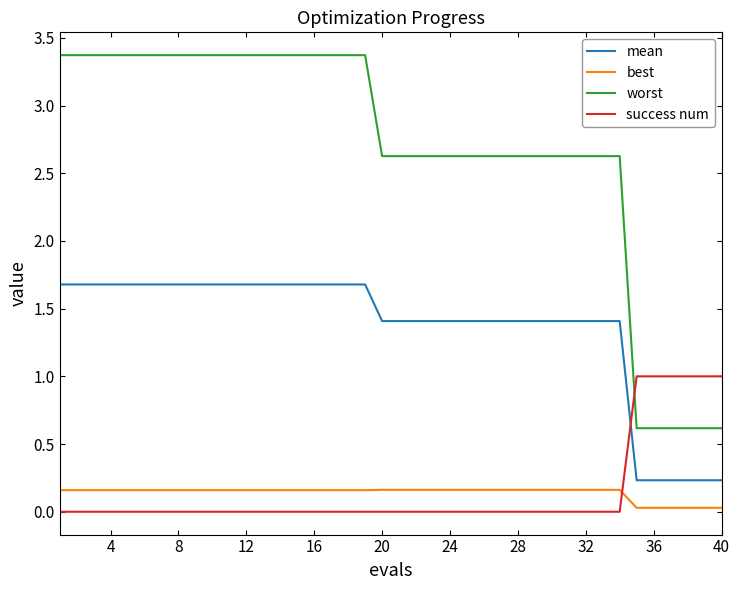

Does the chart have visible grid lines?

No